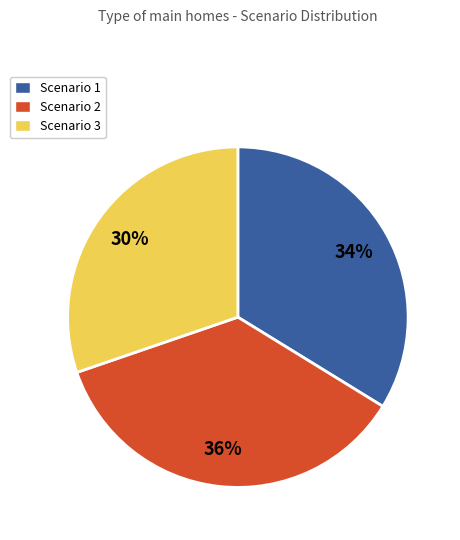

Do Scenario 2 and Scenario 1 together represent more than half of the pie?

Yes